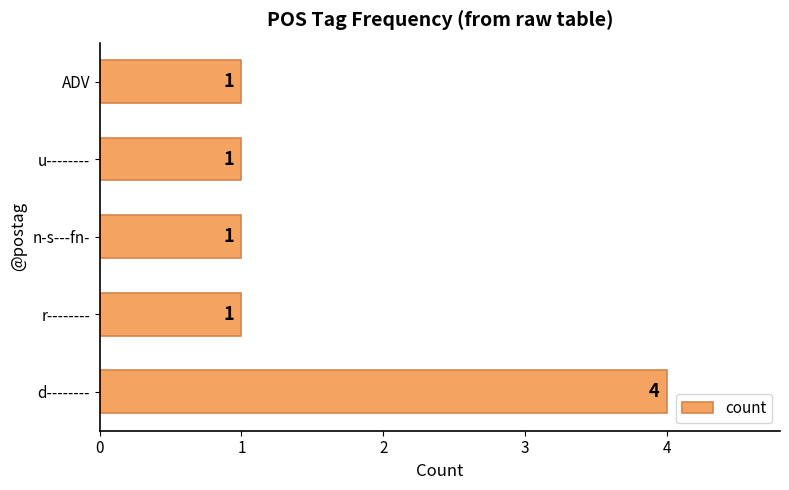

The chart shows a value of 0 at u--------. True or false?

False